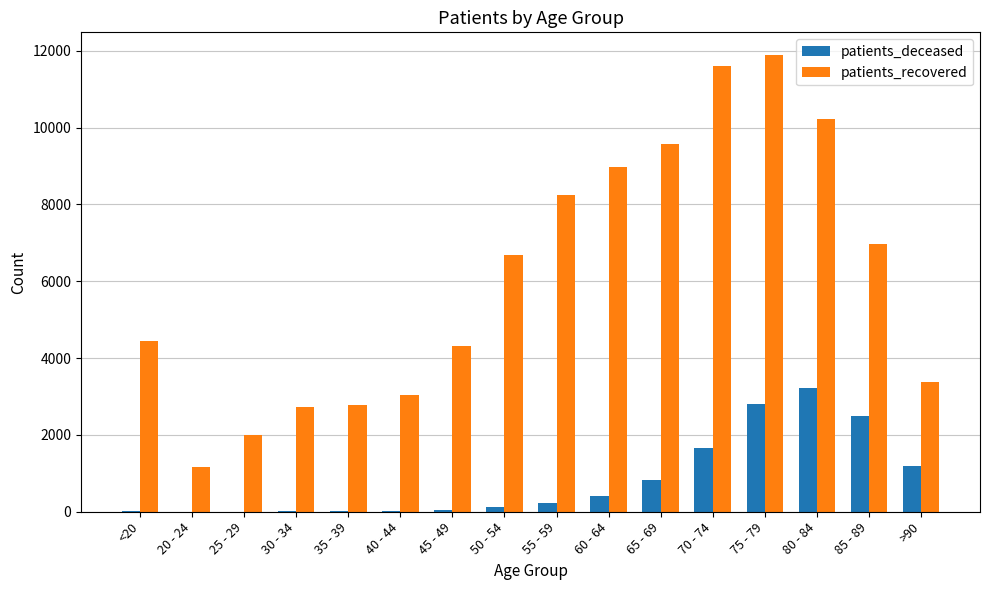

Which category has the highest value in the patients_deceased series?

80 - 84